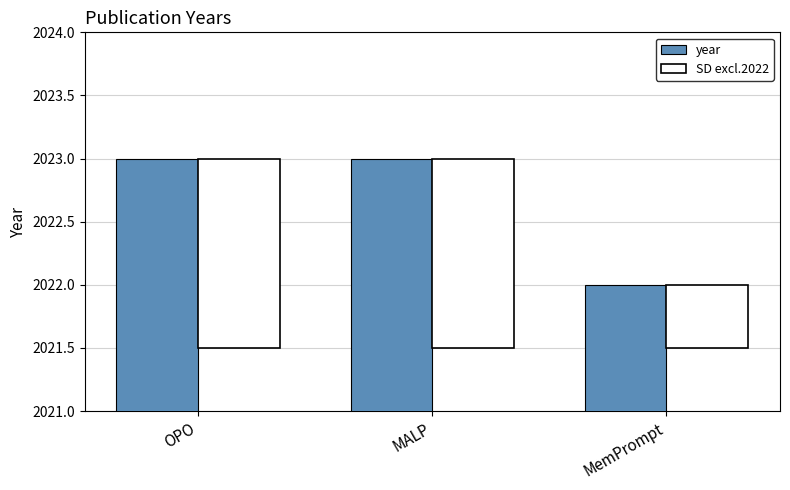

True or false: year has a value of 985.6 at MemPrompt.

False